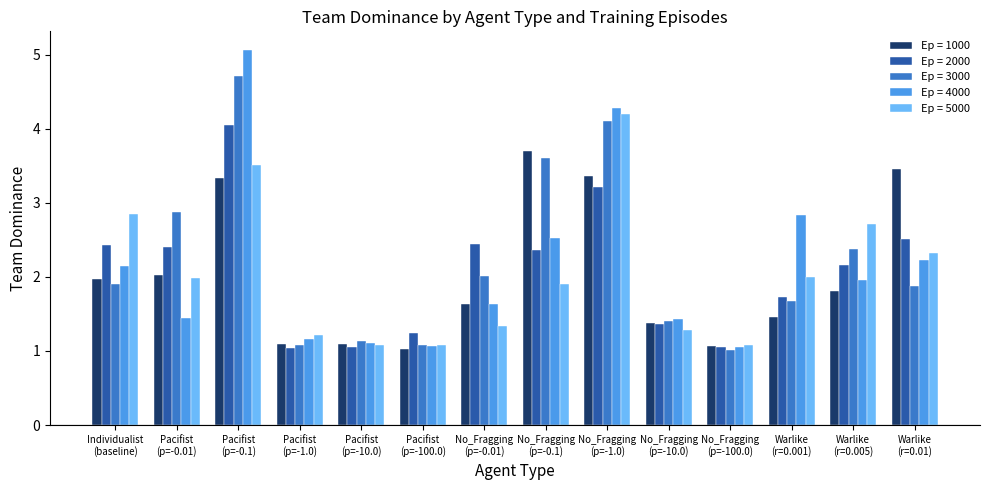

What is the total value across all series at No_Fragging
(p=-10.0)?

6.9